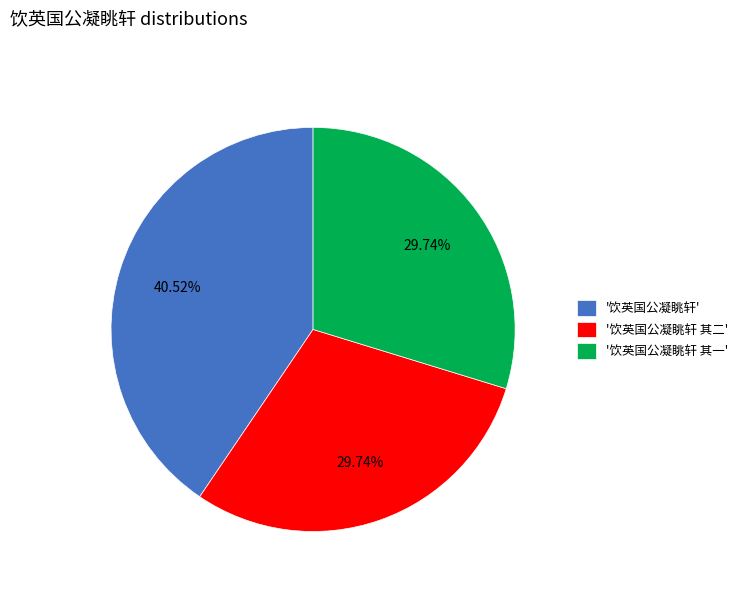

Is the sum of '饮英国公凝眺轩' and '饮英国公凝眺轩 其二' greater than half?

Yes